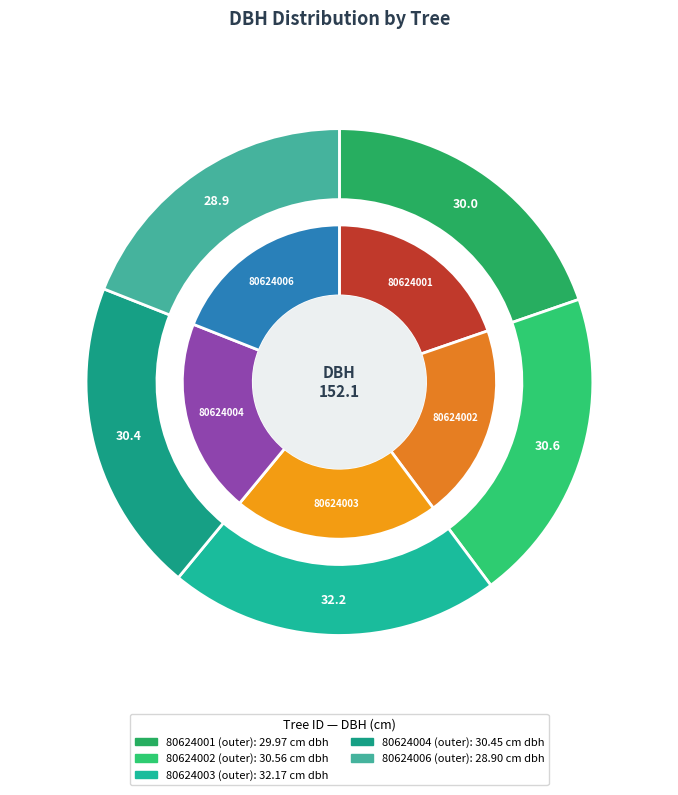

What portion of the pie excludes 80624003?

78.8%